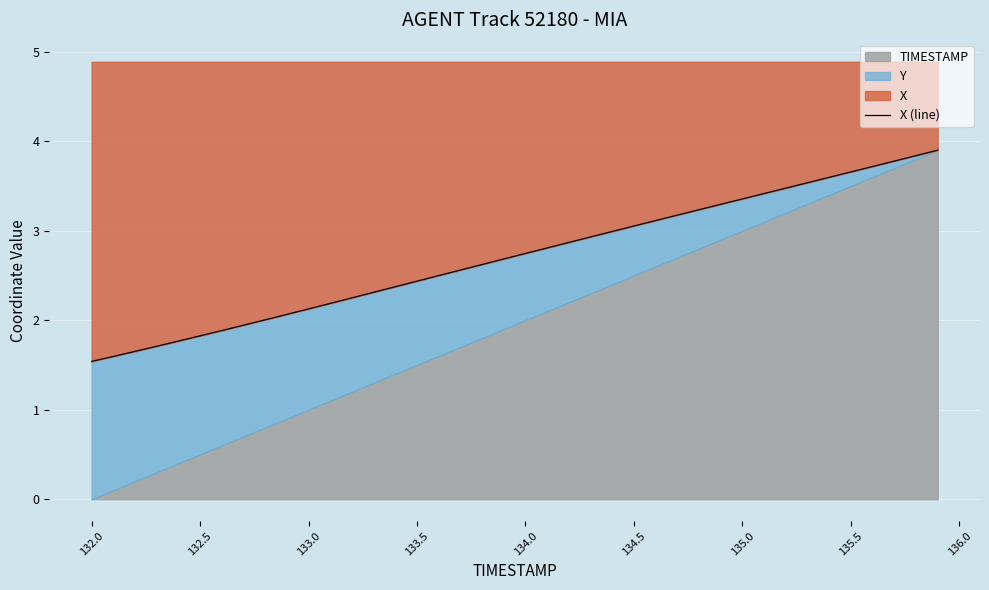

What is the average value?

2.7